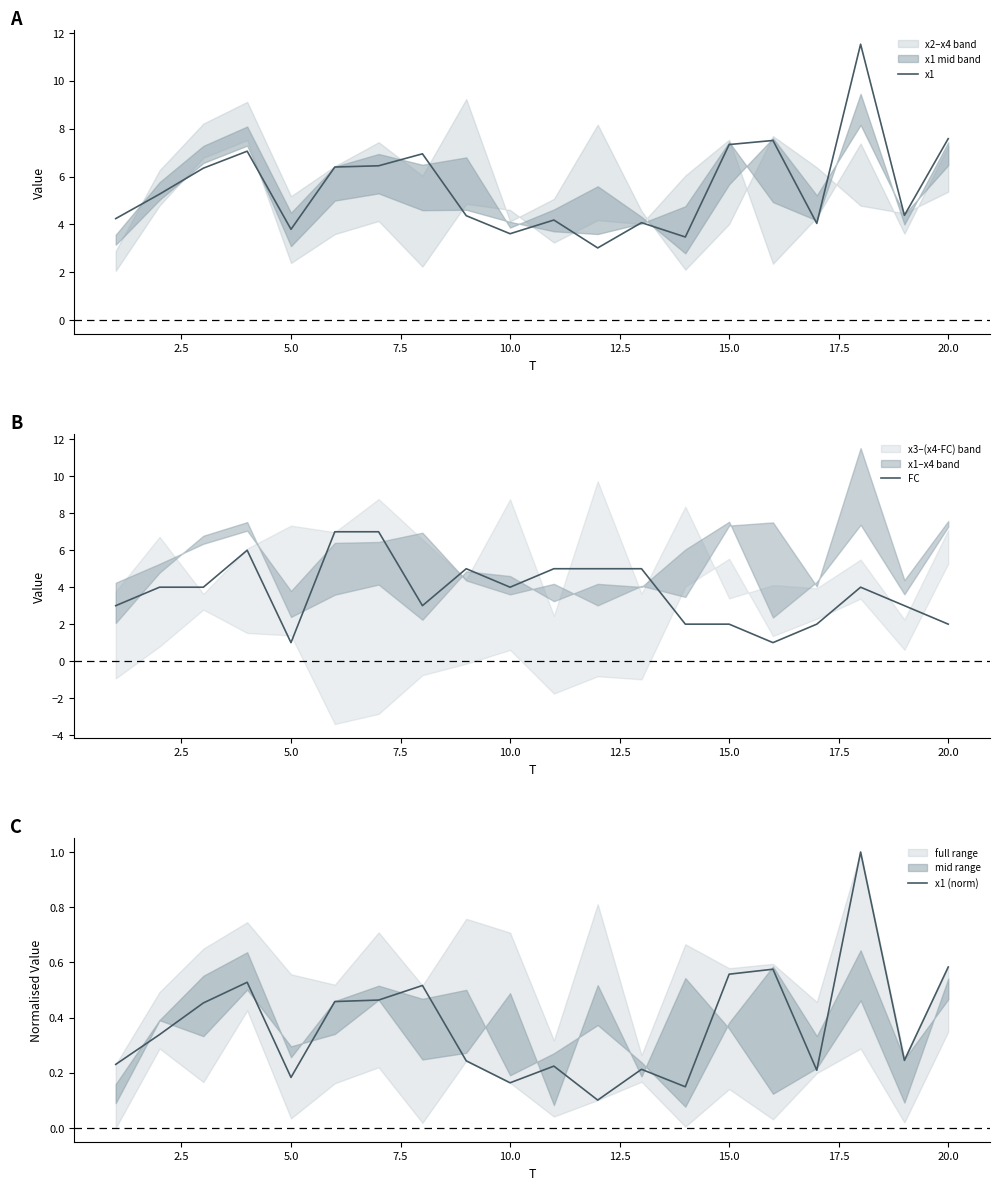

How many series are shown in this chart?

3